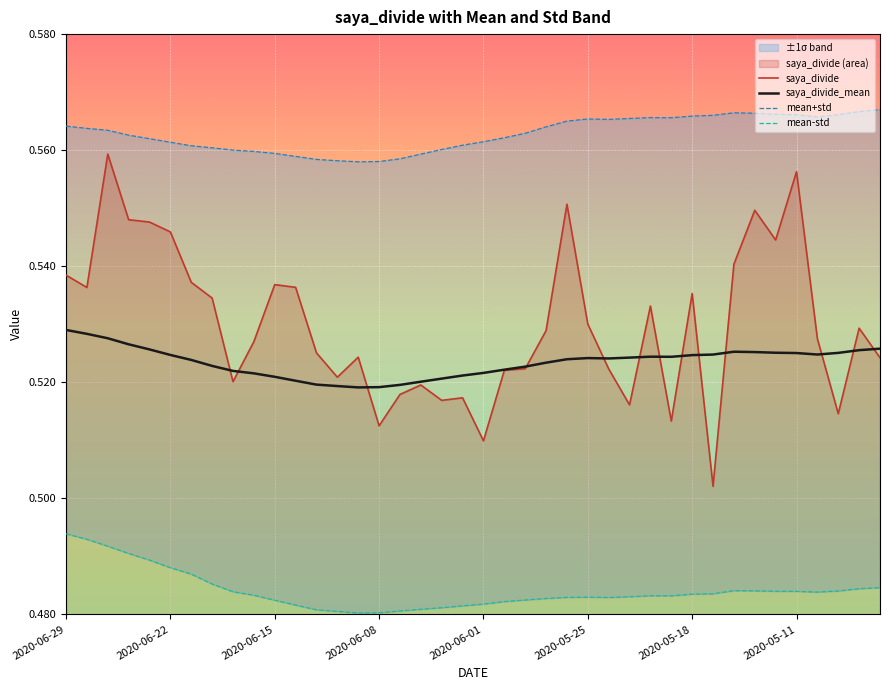

Reading left to right, what are all the values shown in this chart?

saya_divide: 0.5	0.5	0.6	0.5	0.5	0.5	0.5	0.5	0.5	0.5	0.5	0.5	0.5	0.5	0.5	0.5	0.5	0.5	0.5	0.5	0.5	0.5	0.5	0.5	0.6	0.5	0.5	0.5	0.5	0.5	0.5	0.5	0.5	0.5	0.5	0.6	0.5	0.5	0.5	0.5
saya_divide_mean: 0.5	0.5	0.5	0.5	0.5	0.5	0.5	0.5	0.5	0.5	0.5	0.5	0.5	0.5	0.5	0.5	0.5	0.5	0.5	0.5	0.5	0.5	0.5	0.5	0.5	0.5	0.5	0.5	0.5	0.5	0.5	0.5	0.5	0.5	0.5	0.5	0.5	0.5	0.5	0.5
mean+std: 0.6	0.6	0.6	0.6	0.6	0.6	0.6	0.6	0.6	0.6	0.6	0.6	0.6	0.6	0.6	0.6	0.6	0.6	0.6	0.6	0.6	0.6	0.6	0.6	0.6	0.6	0.6	0.6	0.6	0.6	0.6	0.6	0.6	0.6	0.6	0.6	0.6	0.6	0.6	0.6
mean-std: 0.5	0.5	0.5	0.5	0.5	0.5	0.5	0.5	0.5	0.5	0.5	0.5	0.5	0.5	0.5	0.5	0.5	0.5	0.5	0.5	0.5	0.5	0.5	0.5	0.5	0.5	0.5	0.5	0.5	0.5	0.5	0.5	0.5	0.5	0.5	0.5	0.5	0.5	0.5	0.5